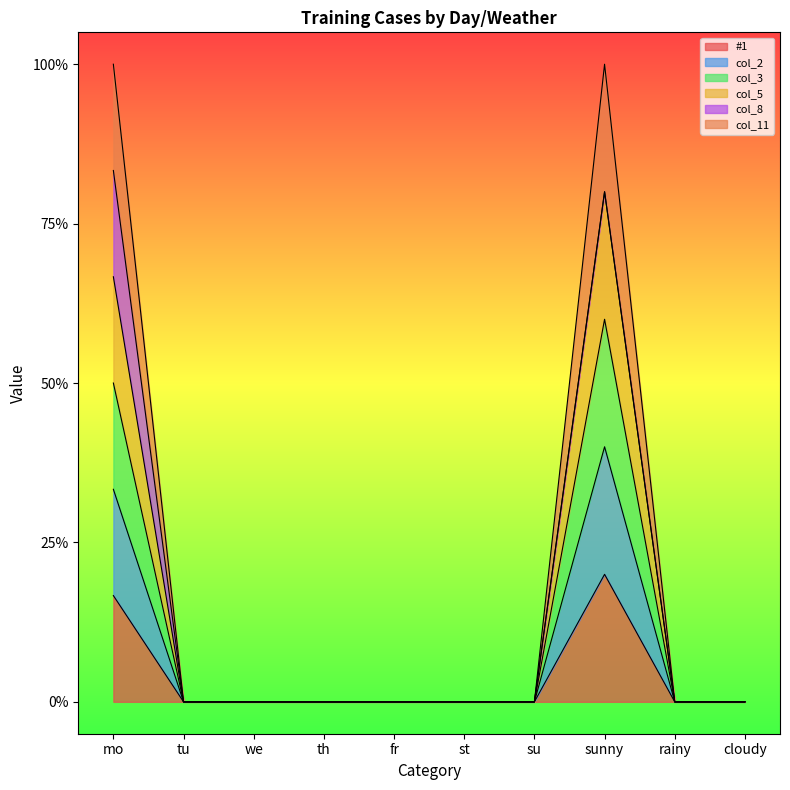

Between tu and th, which is larger?

tu